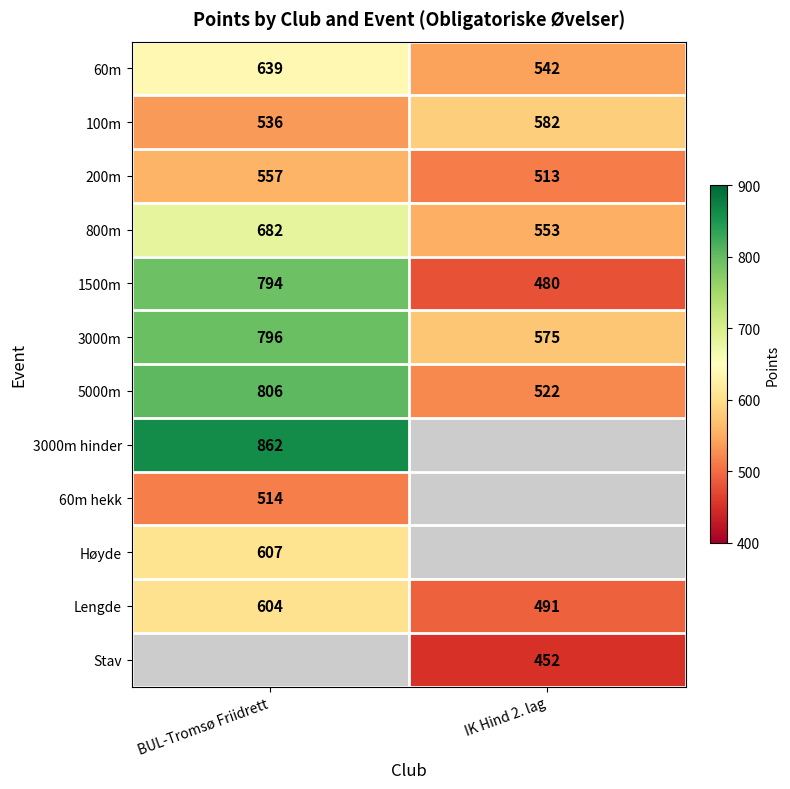

True or false: 800m has a value of 432 at BUL-Tromsø Friidrett.

False